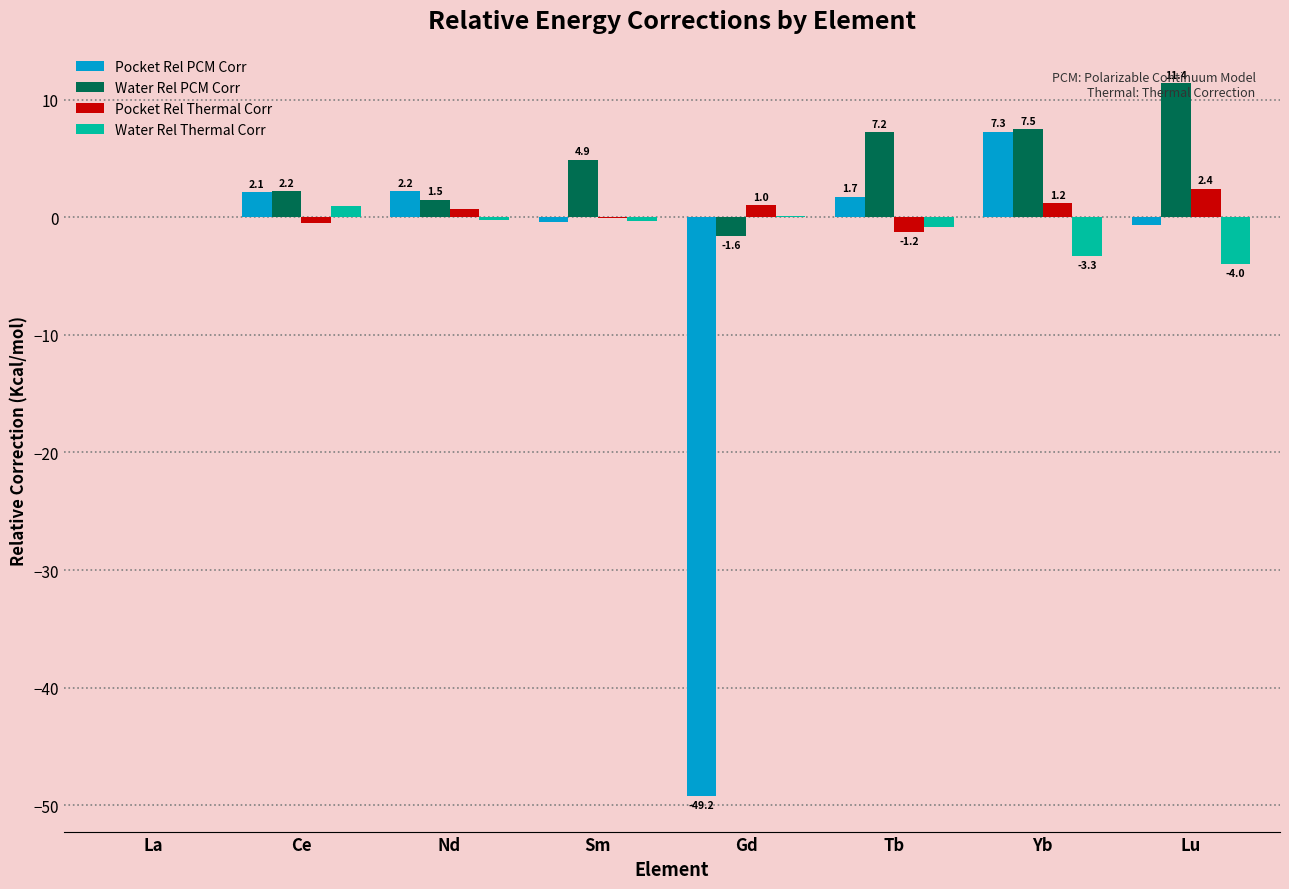

Is it true that Water Rel PCM Corr equals 0.0 at La?

True